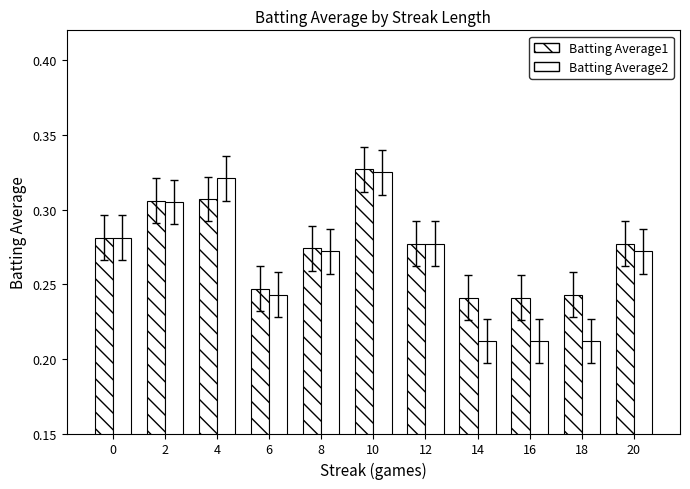

What is the value of the Batting Average1 bar at the 8th from the left?

0.2